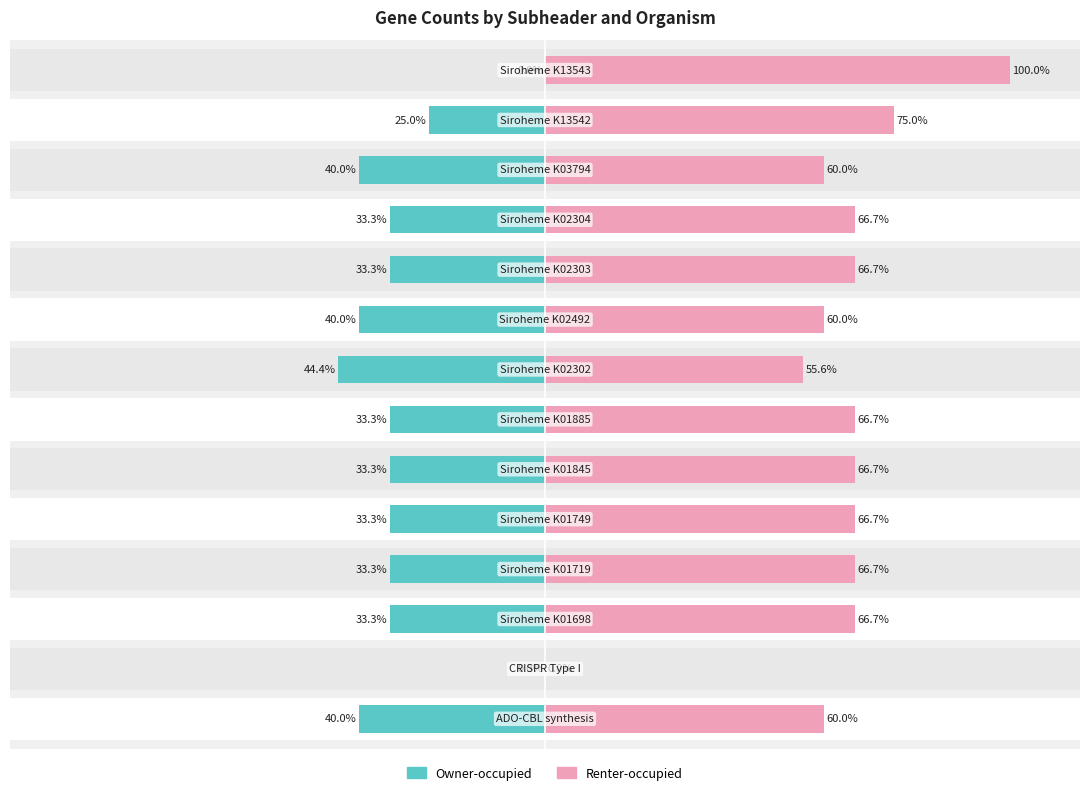

Rank the series at 6 from lowest to highest value.

Owner-occupied, Renter-occupied